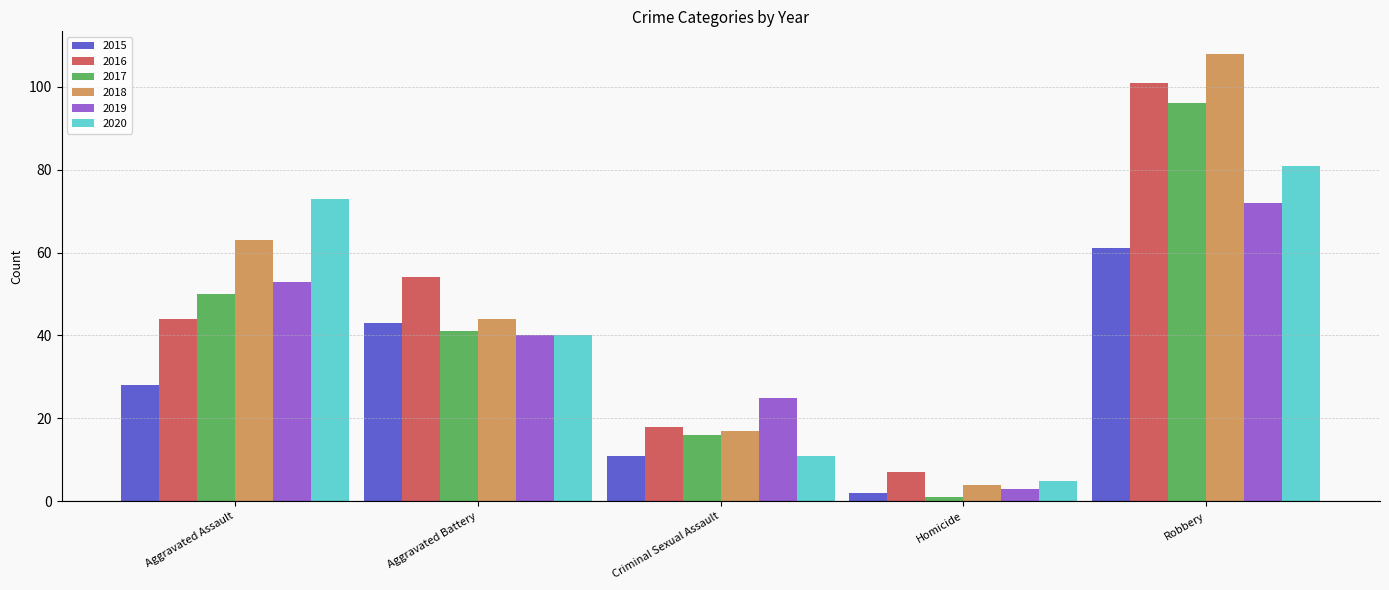

List the series in order of their peak value, lowest first.

2015, 2019, 2020, 2017, 2016, 2018